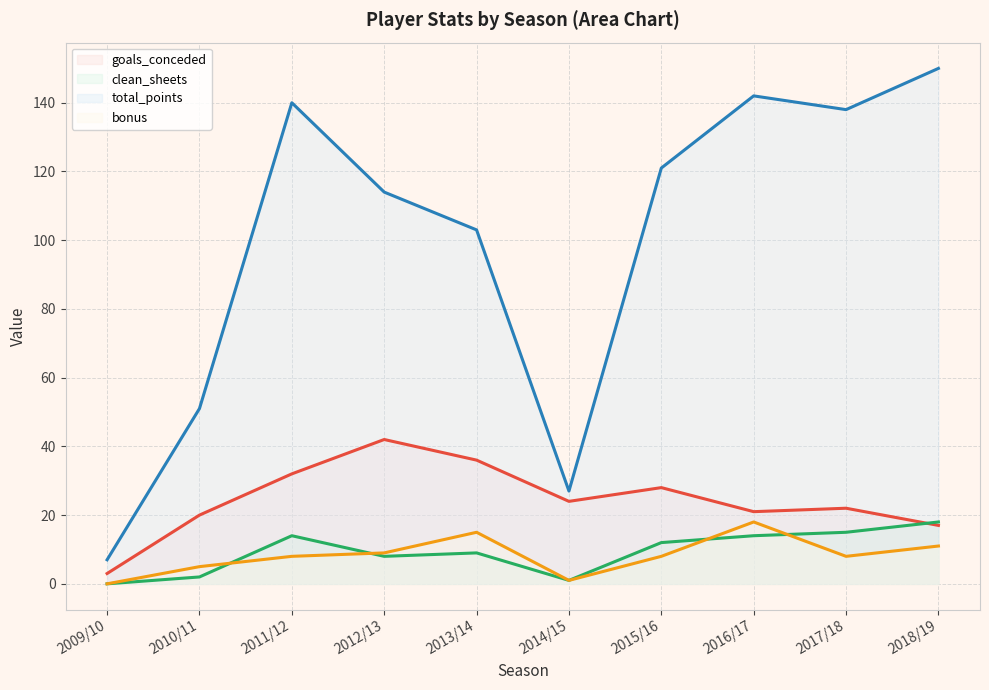

What is the sum of all goals_conceded values?

245